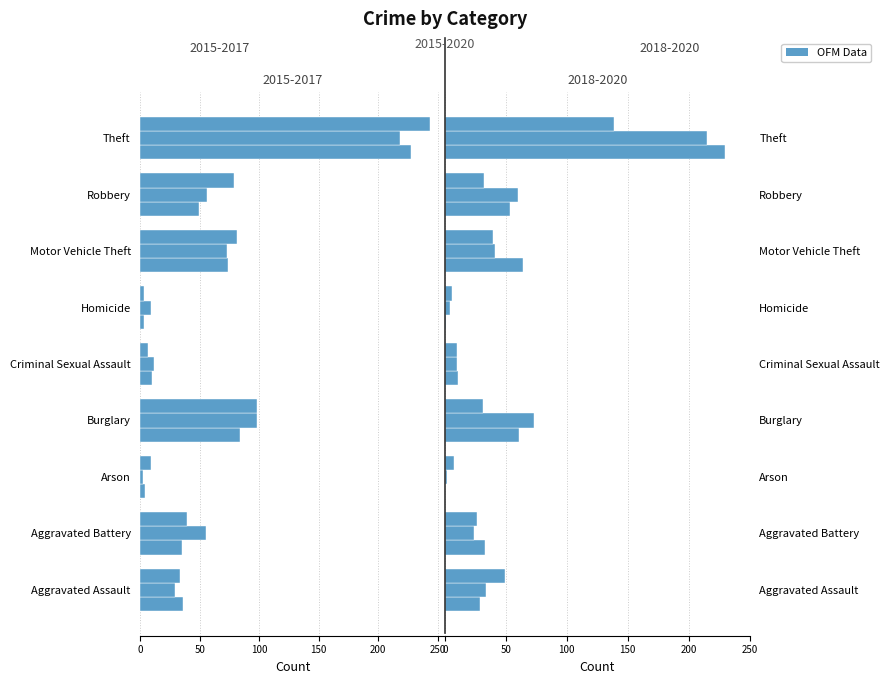

How many values in the 2019 series are below 34?

4